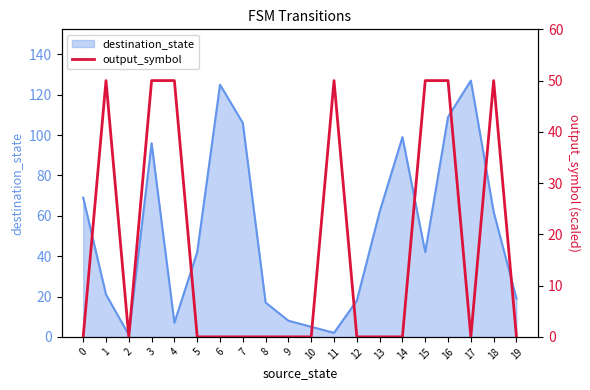

The destination_state series shows 12 at 19. True or false?

False